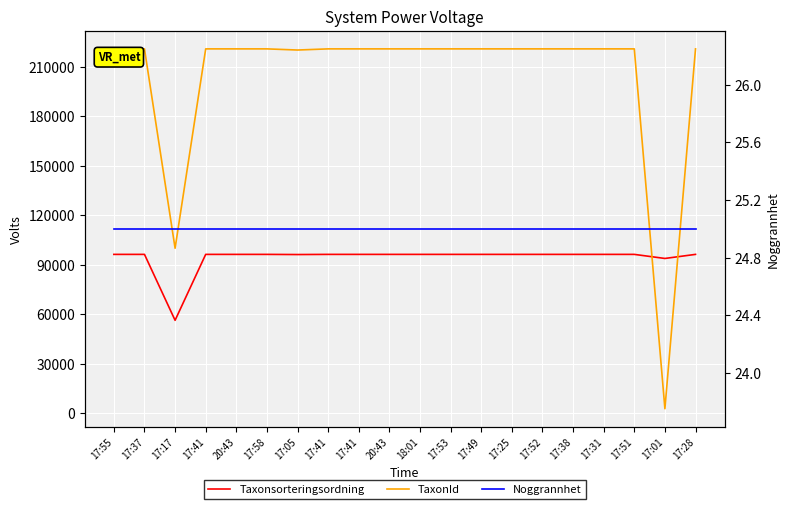

The TaxonId series shows 68158 at 17:05. True or false?

False